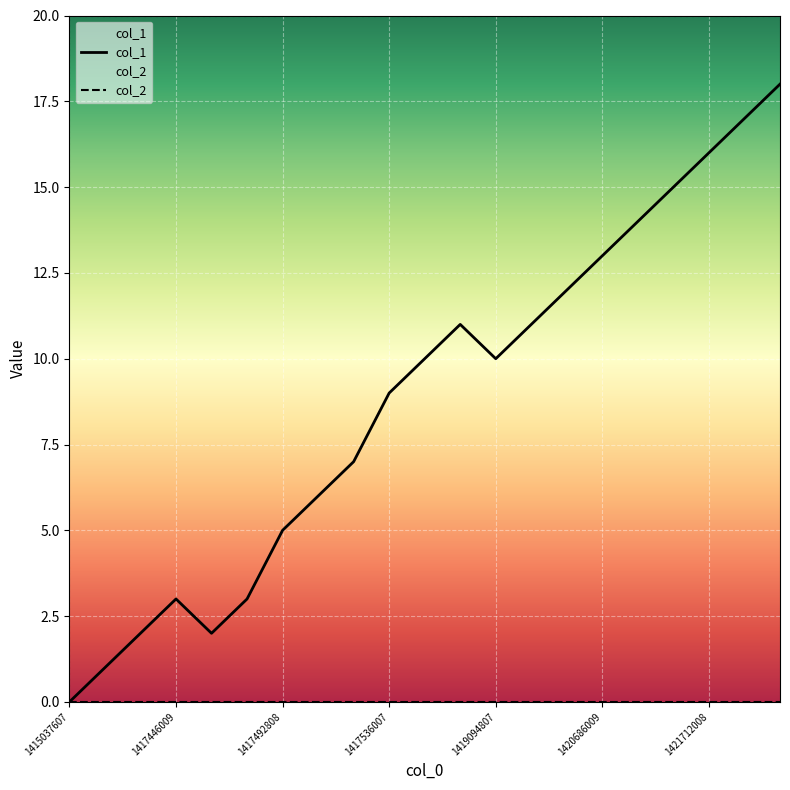

Which series has the largest total across all categories?

col_1